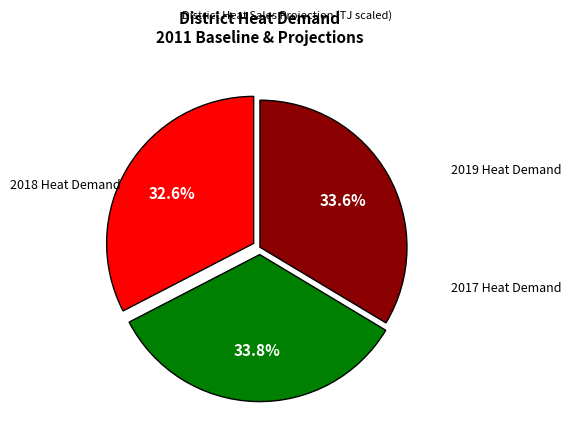

Is there a majority slice in this chart?

No